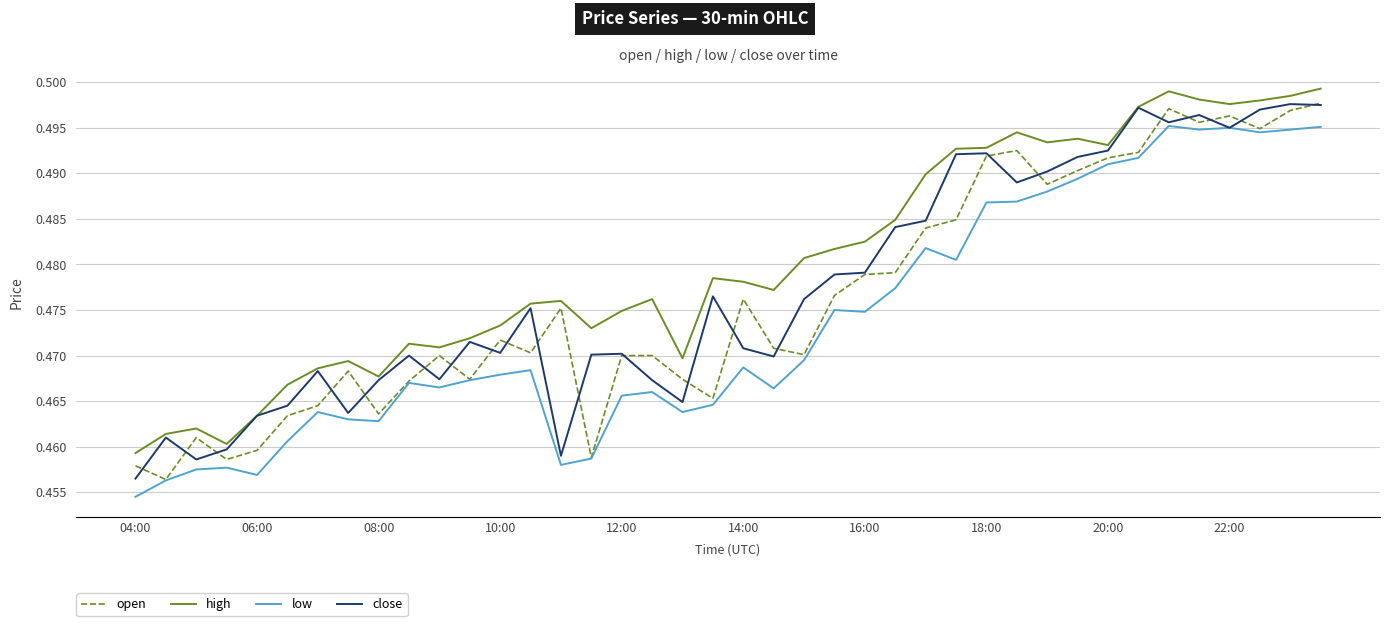

At how many categories does at least one series exceed 0?

40